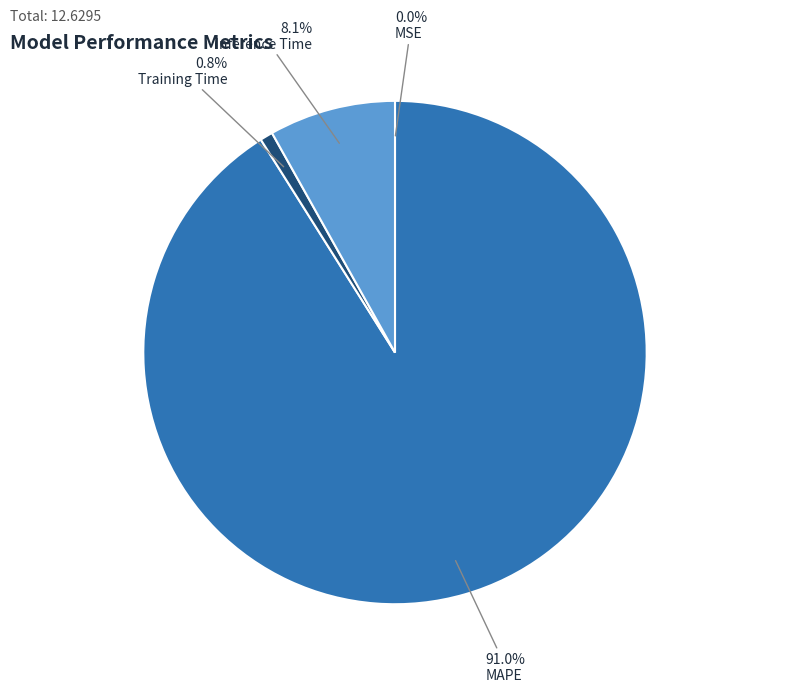

Which category has the biggest portion of the pie?

MAPE